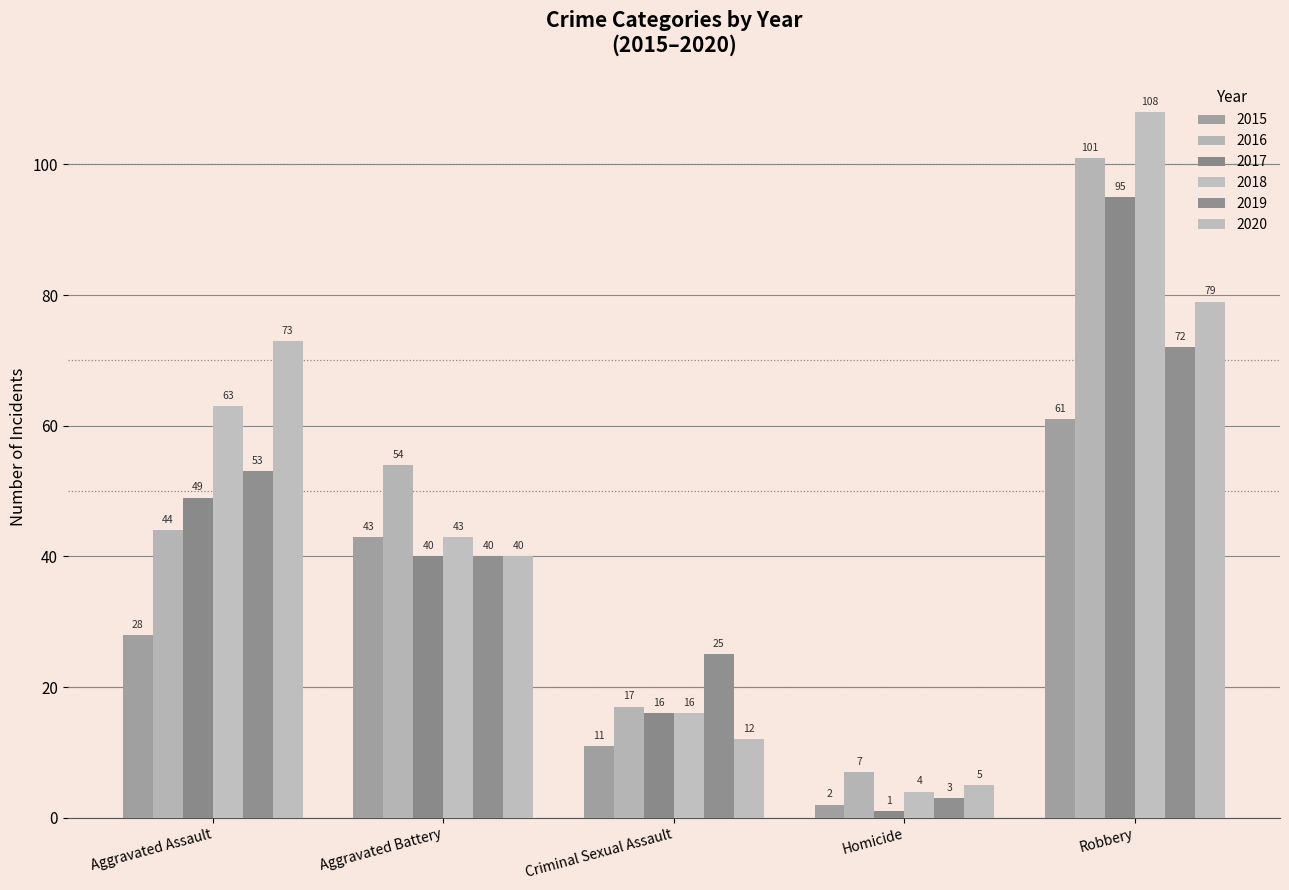

Reading right to left, list all the values displayed in this chart.

2015: 61	2	11	43	28
2016: 101	7	17	54	44
2017: 95	1	16	40	49
2018: 108	4	16	43	63
2019: 72	3	25	40	53
2020: 79	5	12	40	73